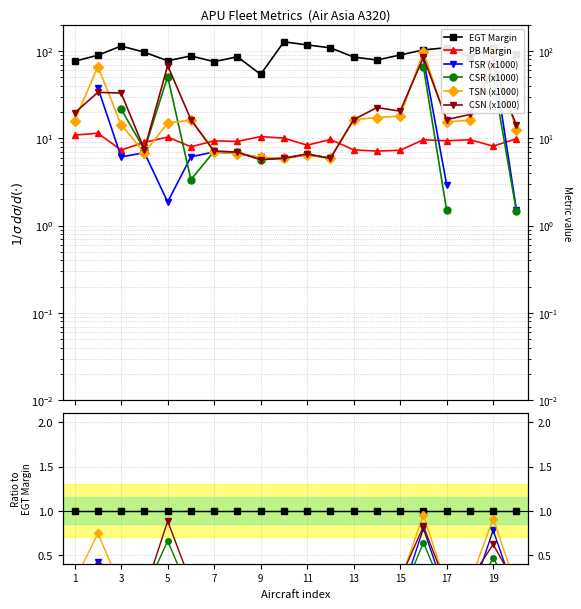

Which series ends up on top after the final intersection of CSN (x1000) and TSN (x1000)?

CSN (x1000)